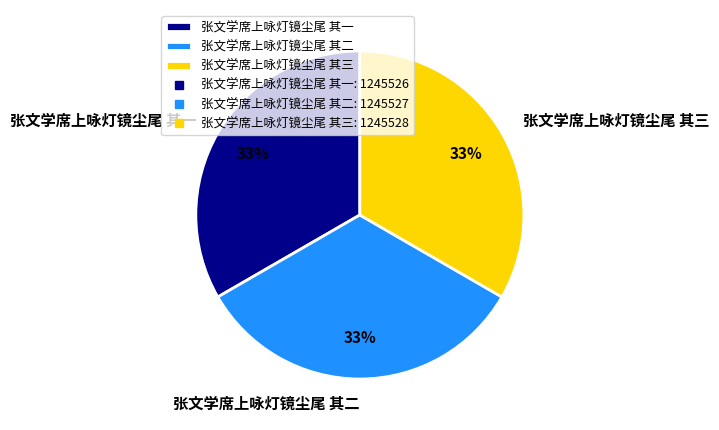

What is the ratio of the value at 张文学席上咏灯镜尘尾 其二 to the value at 张文学席上咏灯镜尘尾 其三?

1.0